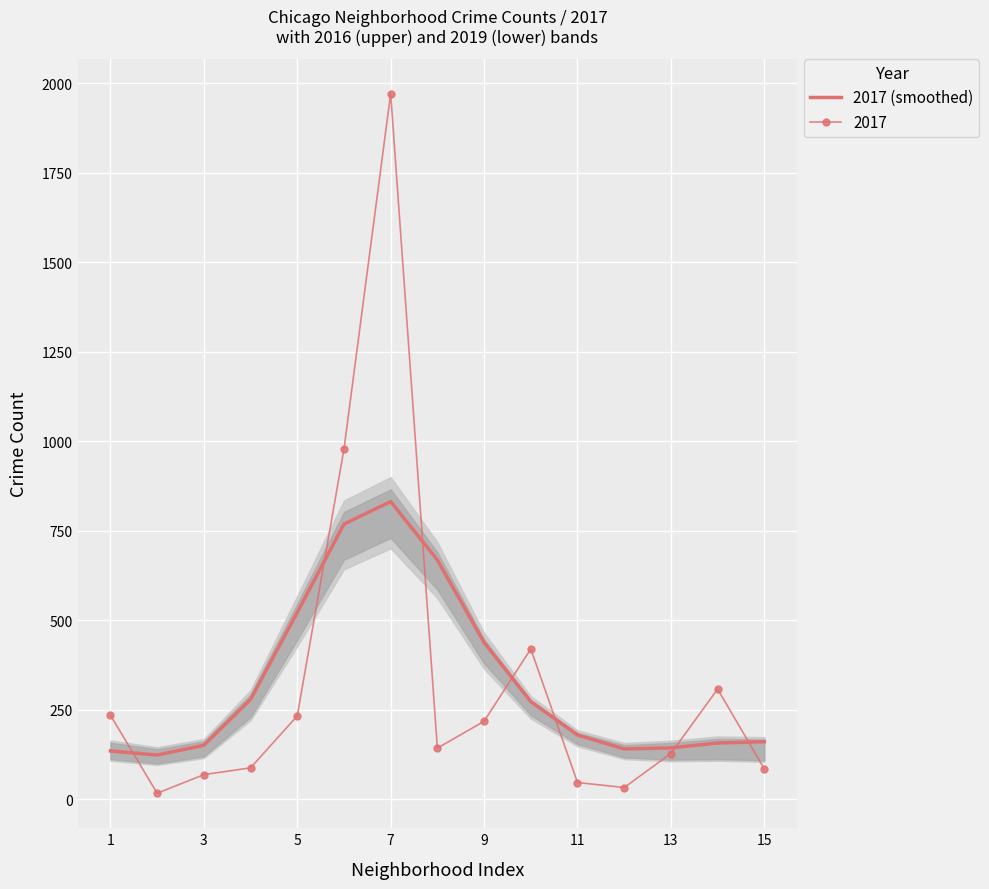

What is the difference between the second highest and minimum values?

645.0